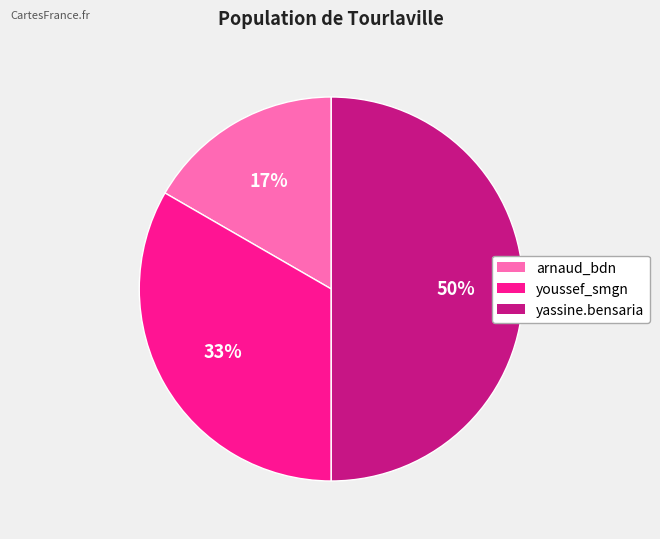

What is the ratio of the value at yassine.bensaria to the value at youssef_smgn?

1.5